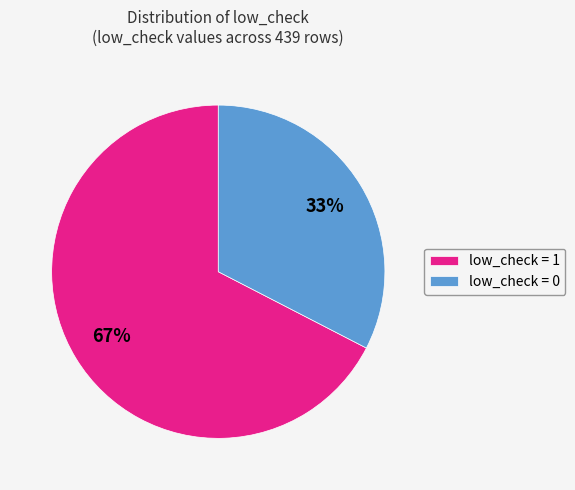

To the nearest percent, what is the combined percentage of low_check = 0 and low_check = 1?

100%